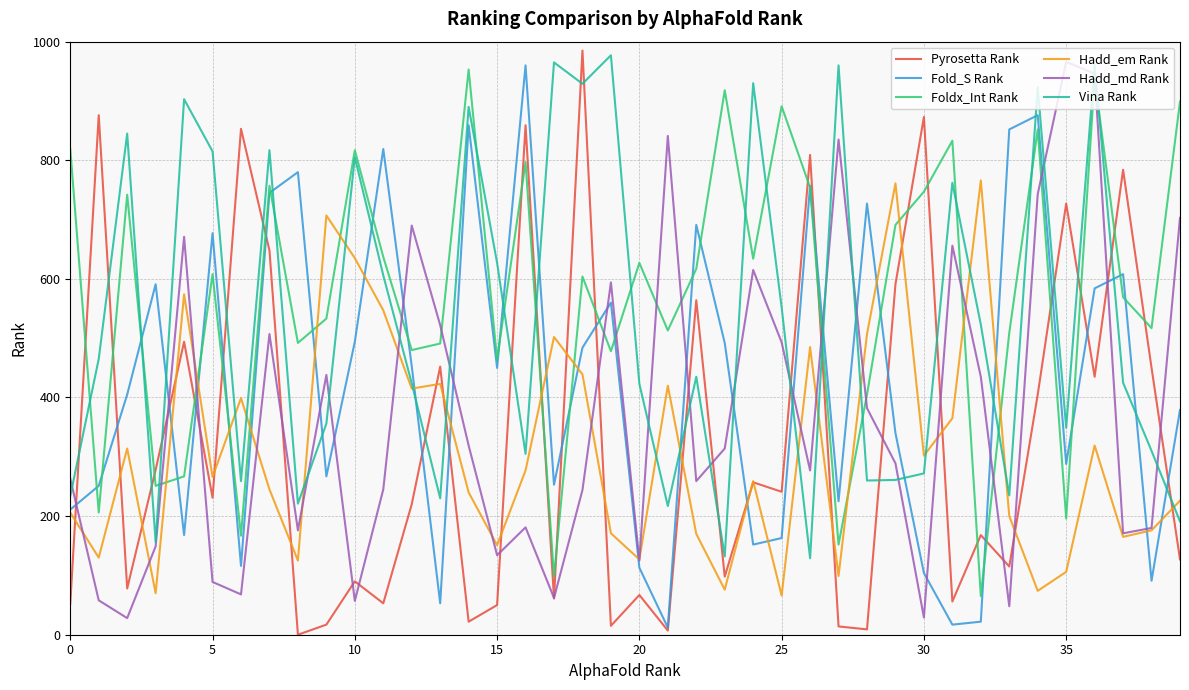

Does the chart display data point markers on the line(s)?

No